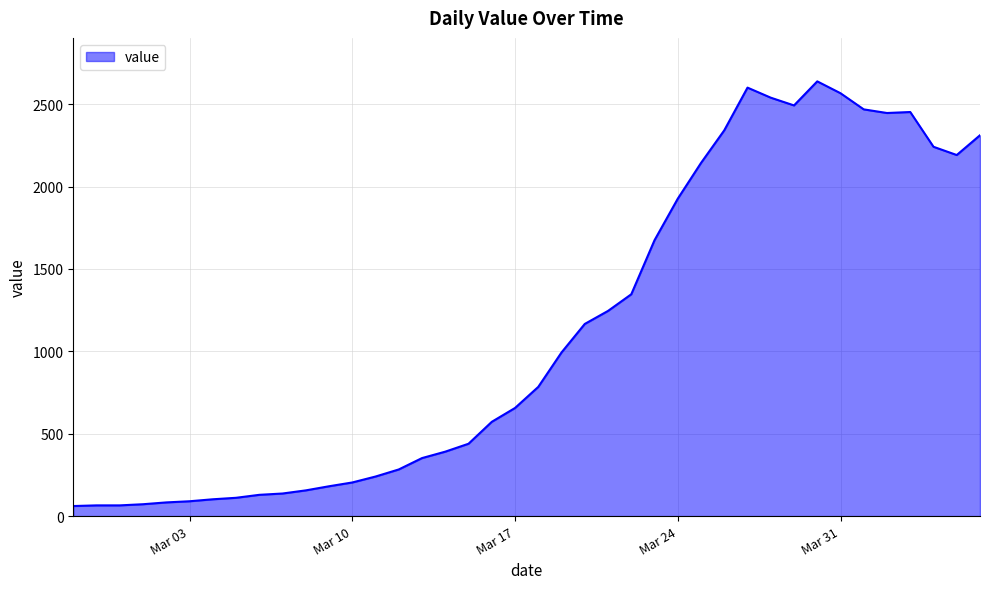

What is the smallest value displayed?

61